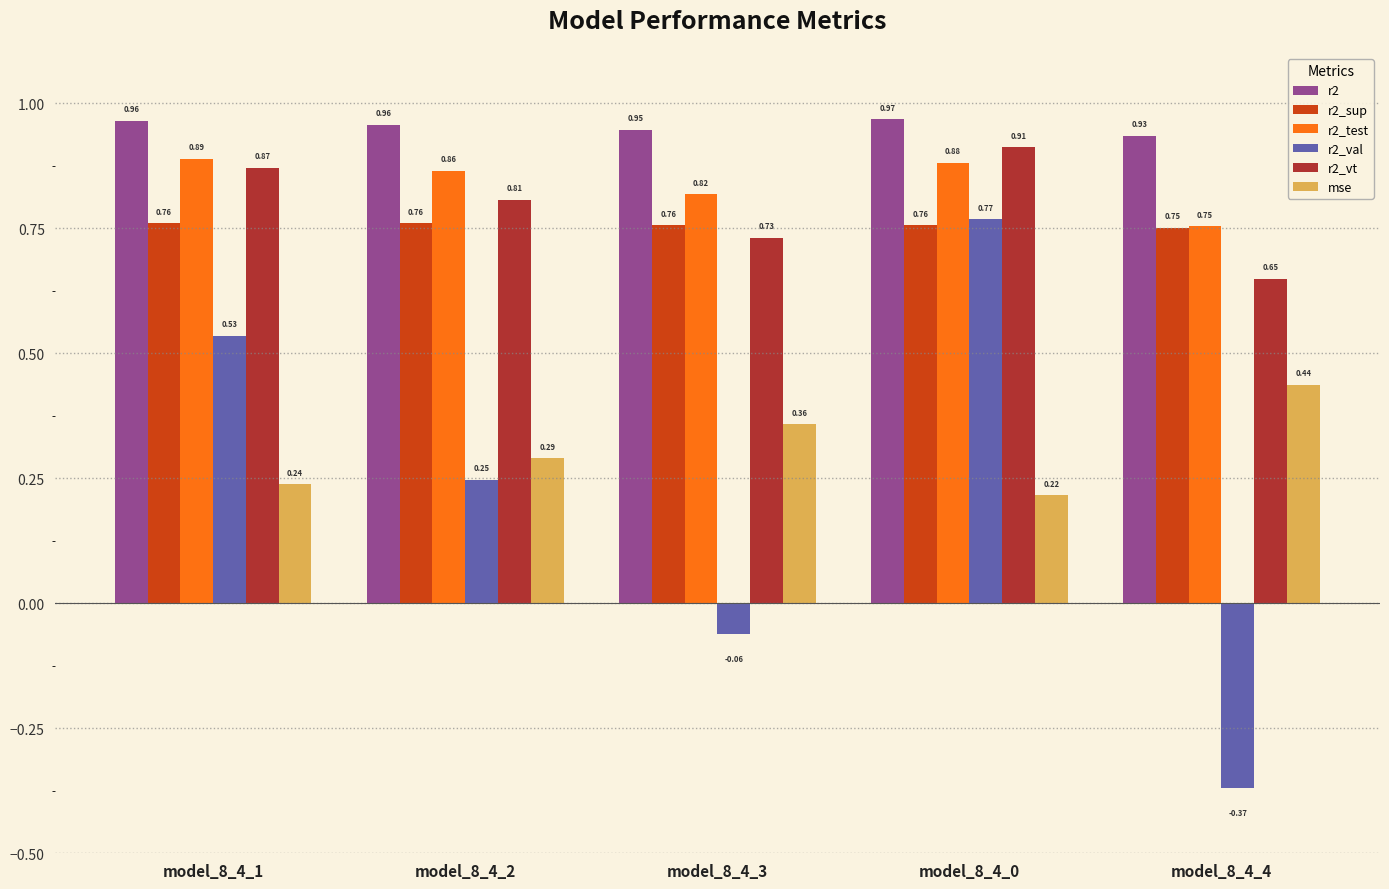

How many bars are there in total?

30